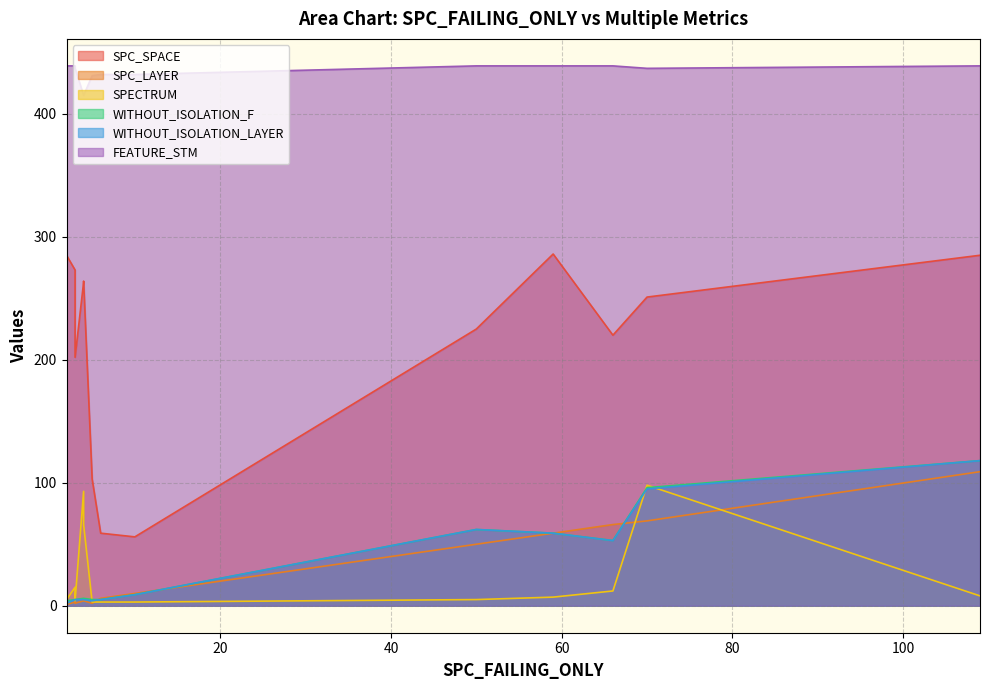

How many data points in SPC_LAYER are above 6?

6